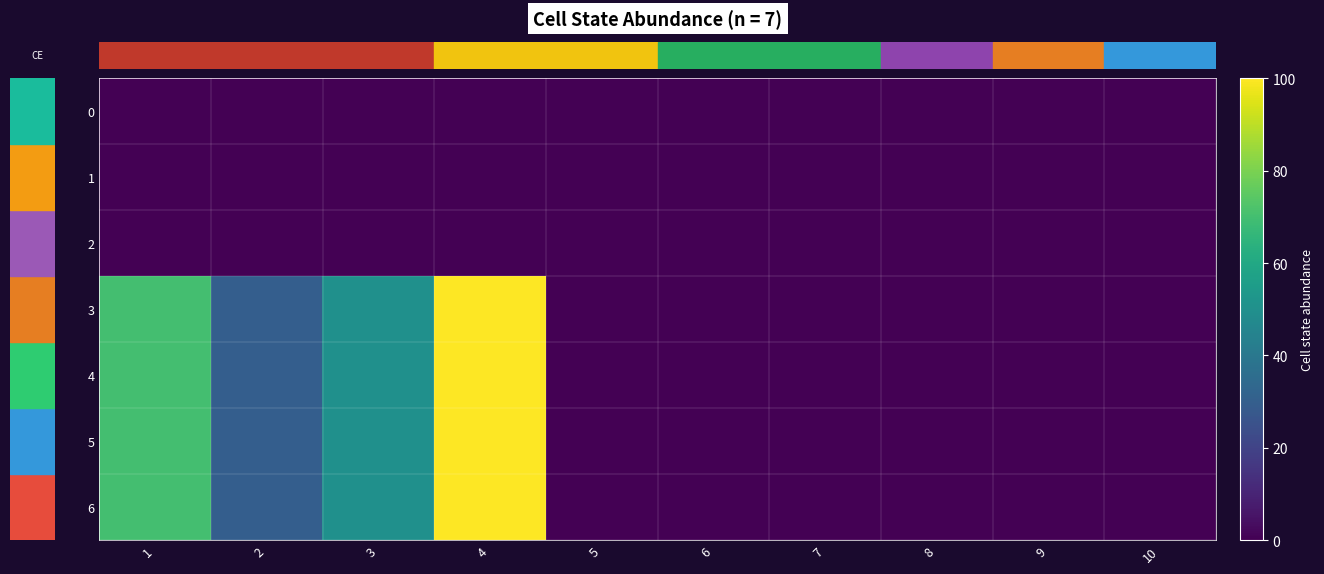

Reading left to right, what are all the values shown in this chart?

row_0: 1=0	2=0	3=0	4=0	5=0	6=0	7=0	8=0	9=0	10=0
row_1: 1=0	2=0	3=0	4=0	5=0	6=0	7=0	8=0	9=0	10=0
row_2: 1=0	2=0	3=0	4=0	5=0	6=0	7=0	8=0	9=0	10=0
row_3: 1=70	2=30	3=50	4=100	5=0	6=0	7=0	8=0	9=0	10=0
row_4: 1=70	2=30	3=50	4=100	5=0	6=0	7=0	8=0	9=0	10=0
row_5: 1=70	2=30	3=50	4=100	5=0	6=0	7=0	8=0	9=0	10=0
row_6: 1=70	2=30	3=50	4=100	5=0	6=0	7=0	8=0	9=0	10=0